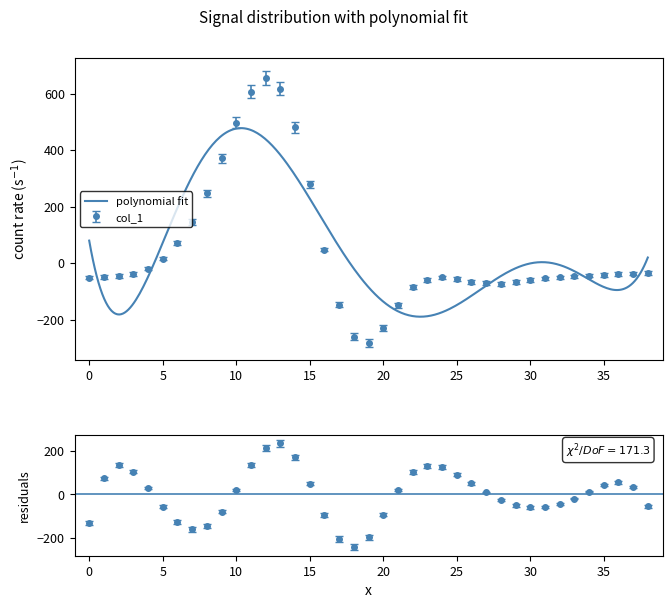

How many negative values are there?

27